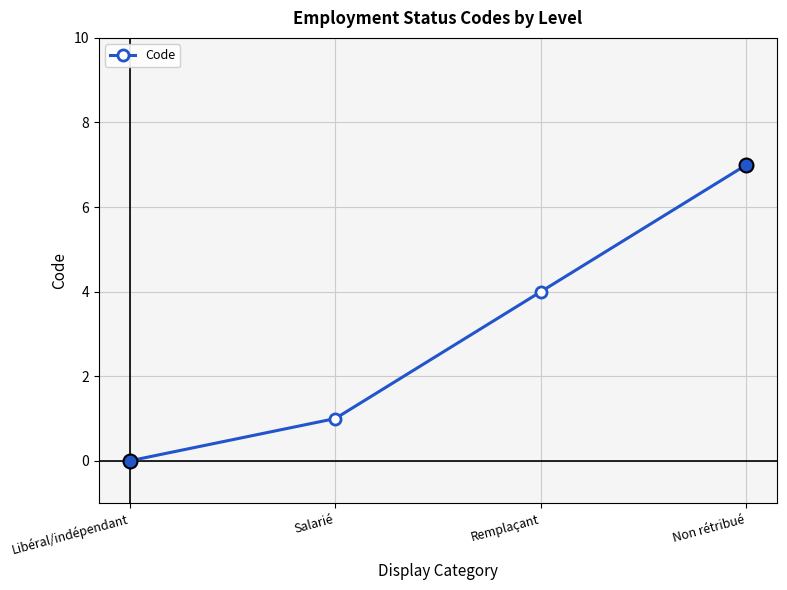

At which label is the value closest to 3?

Remplaçant